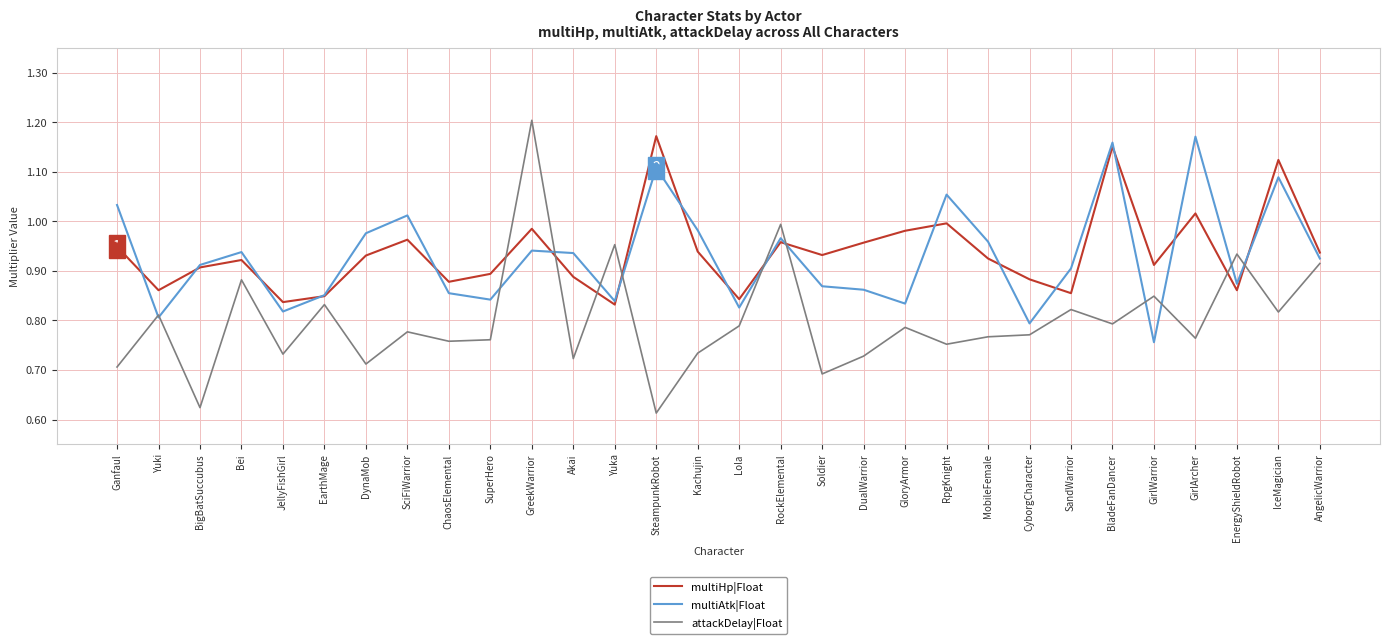

What are all the series names shown in the legend?

multiHp|Float, multiAtk|Float, attackDelay|Float